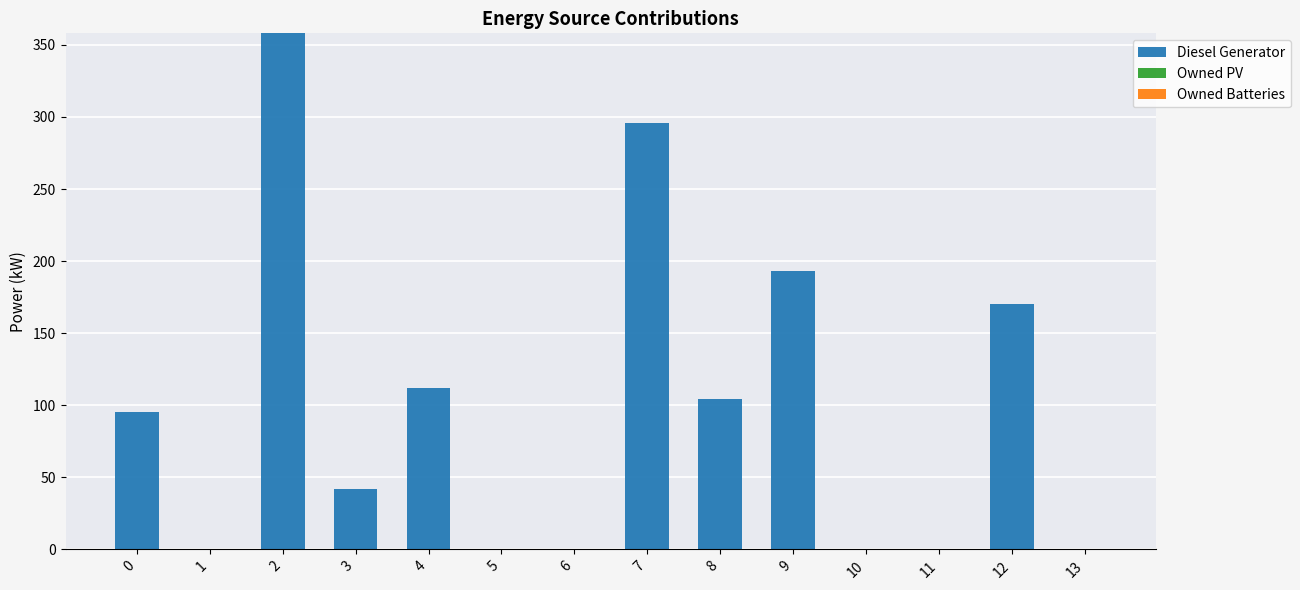

What is the greatest value displayed?

358